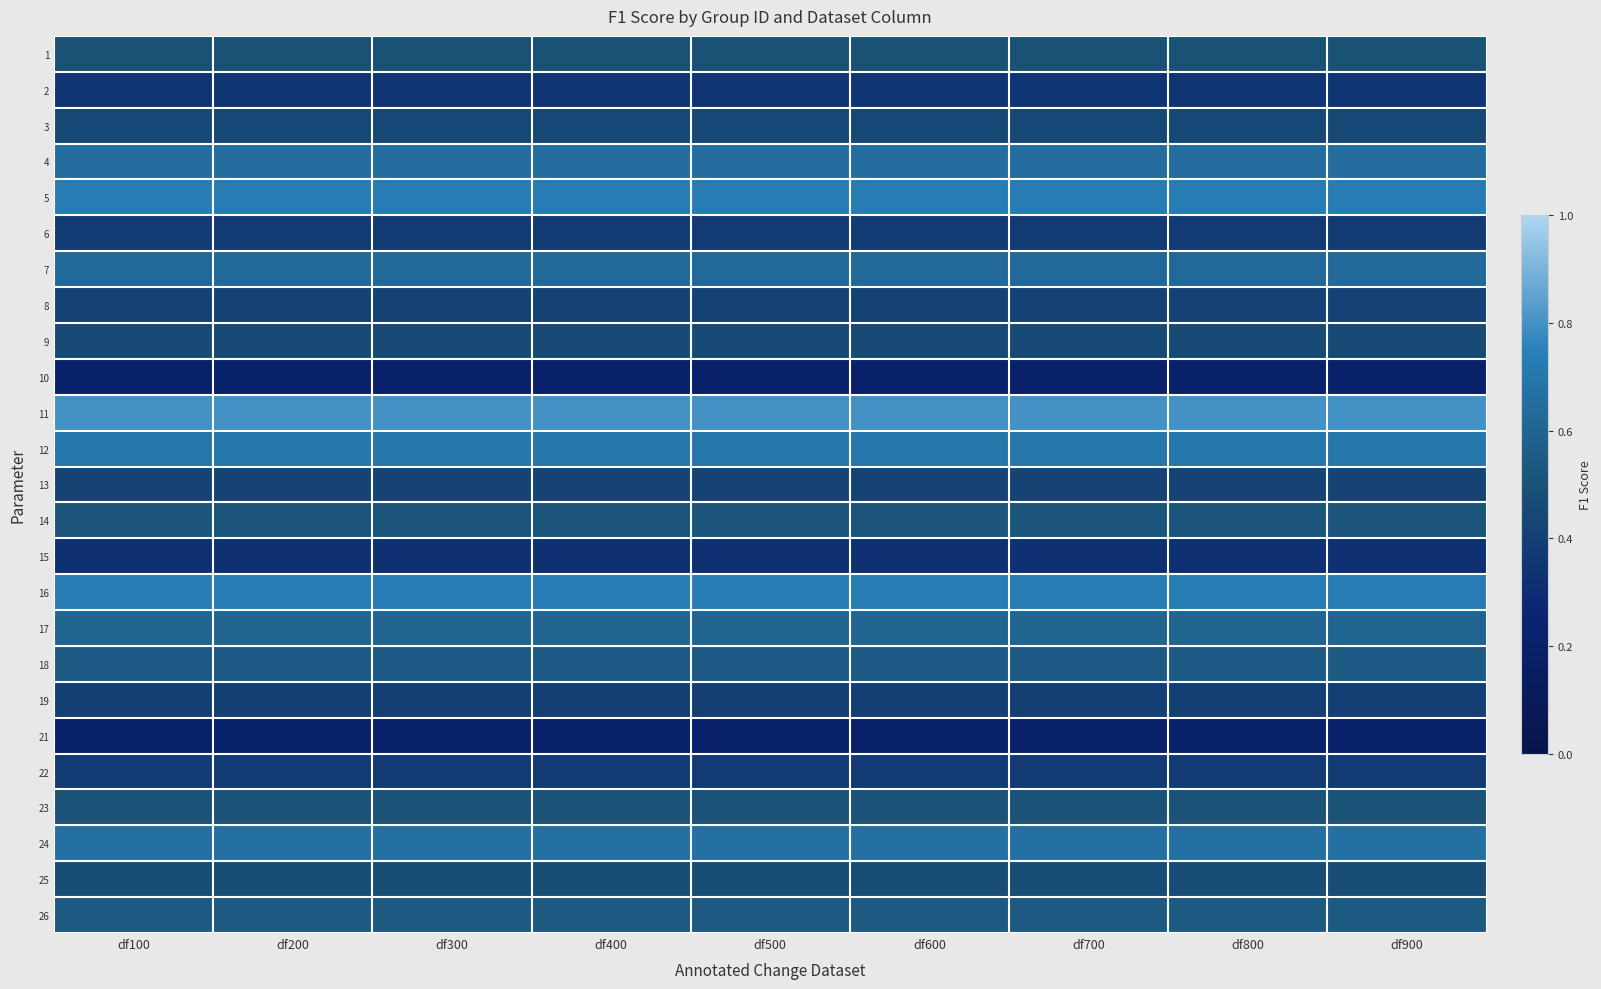

Reading left to right, list all the values displayed in this chart.

1: df100=0.5	df200=0.5	df300=0.5	df400=0.5	df500=0.5	df600=0.5	df700=0.5	df800=0.5	df900=0.5
2: df100=0.3	df200=0.3	df300=0.3	df400=0.3	df500=0.3	df600=0.3	df700=0.3	df800=0.3	df900=0.3
3: df100=0.5	df200=0.5	df300=0.5	df400=0.5	df500=0.5	df600=0.5	df700=0.5	df800=0.5	df900=0.5
4: df100=0.7	df200=0.7	df300=0.7	df400=0.7	df500=0.7	df600=0.7	df700=0.7	df800=0.7	df900=0.7
5: df100=0.7	df200=0.7	df300=0.7	df400=0.7	df500=0.7	df600=0.7	df700=0.7	df800=0.7	df900=0.7
6: df100=0.4	df200=0.4	df300=0.4	df400=0.4	df500=0.4	df600=0.4	df700=0.4	df800=0.4	df900=0.4
7: df100=0.6	df200=0.6	df300=0.6	df400=0.6	df500=0.6	df600=0.6	df700=0.6	df800=0.6	df900=0.6
8: df100=0.4	df200=0.4	df300=0.4	df400=0.4	df500=0.4	df600=0.4	df700=0.4	df800=0.4	df900=0.4
9: df100=0.5	df200=0.5	df300=0.5	df400=0.5	df500=0.5	df600=0.5	df700=0.5	df800=0.5	df900=0.5
10: df100=0.2	df200=0.2	df300=0.2	df400=0.2	df500=0.2	df600=0.2	df700=0.2	df800=0.2	df900=0.2
11: df100=0.8	df200=0.8	df300=0.8	df400=0.8	df500=0.8	df600=0.8	df700=0.8	df800=0.8	df900=0.8
12: df100=0.7	df200=0.7	df300=0.7	df400=0.7	df500=0.7	df600=0.7	df700=0.7	df800=0.7	df900=0.7
13: df100=0.4	df200=0.4	df300=0.4	df400=0.4	df500=0.4	df600=0.4	df700=0.4	df800=0.4	df900=0.4
14: df100=0.5	df200=0.5	df300=0.5	df400=0.5	df500=0.5	df600=0.5	df700=0.5	df800=0.5	df900=0.5
15: df100=0.3	df200=0.3	df300=0.3	df400=0.3	df500=0.3	df600=0.3	df700=0.3	df800=0.3	df900=0.3
16: df100=0.7	df200=0.7	df300=0.7	df400=0.7	df500=0.7	df600=0.7	df700=0.7	df800=0.7	df900=0.7
17: df100=0.6	df200=0.6	df300=0.6	df400=0.6	df500=0.6	df600=0.6	df700=0.6	df800=0.6	df900=0.6
18: df100=0.6	df200=0.6	df300=0.6	df400=0.6	df500=0.6	df600=0.6	df700=0.6	df800=0.6	df900=0.6
19: df100=0.4	df200=0.4	df300=0.4	df400=0.4	df500=0.4	df600=0.4	df700=0.4	df800=0.4	df900=0.4
21: df100=0.2	df200=0.2	df300=0.2	df400=0.2	df500=0.2	df600=0.2	df700=0.2	df800=0.2	df900=0.2
22: df100=0.4	df200=0.4	df300=0.4	df400=0.4	df500=0.4	df600=0.4	df700=0.4	df800=0.4	df900=0.4
23: df100=0.5	df200=0.5	df300=0.5	df400=0.5	df500=0.5	df600=0.5	df700=0.5	df800=0.5	df900=0.5
24: df100=0.7	df200=0.7	df300=0.7	df400=0.7	df500=0.7	df600=0.7	df700=0.7	df800=0.7	df900=0.7
25: df100=0.5	df200=0.5	df300=0.5	df400=0.5	df500=0.5	df600=0.5	df700=0.5	df800=0.5	df900=0.5
26: df100=0.5	df200=0.5	df300=0.5	df400=0.5	df500=0.5	df600=0.5	df700=0.5	df800=0.5	df900=0.5